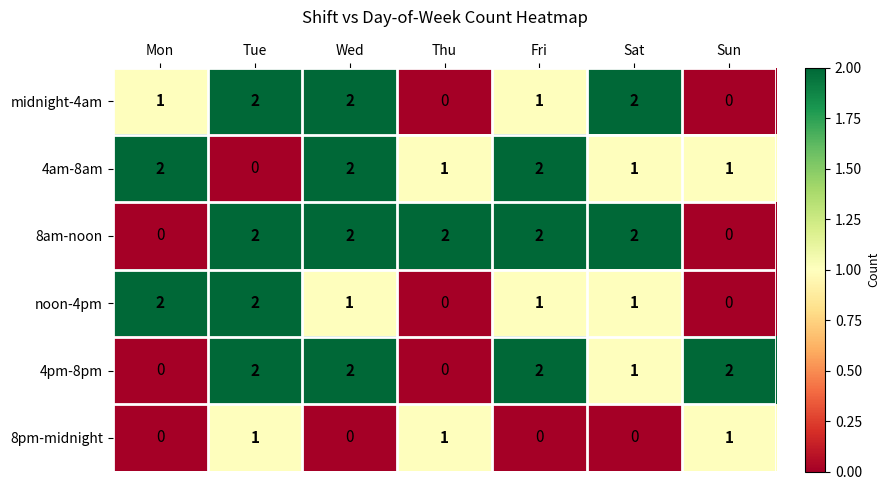

What is the sum of the 4am-8am values at Mon and Sat?

3